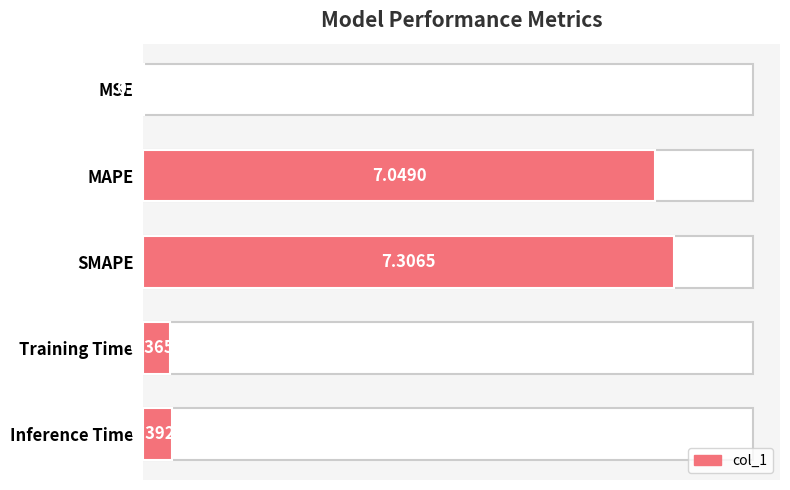

Between Training Time and Inference Time, which is larger?

Inference Time